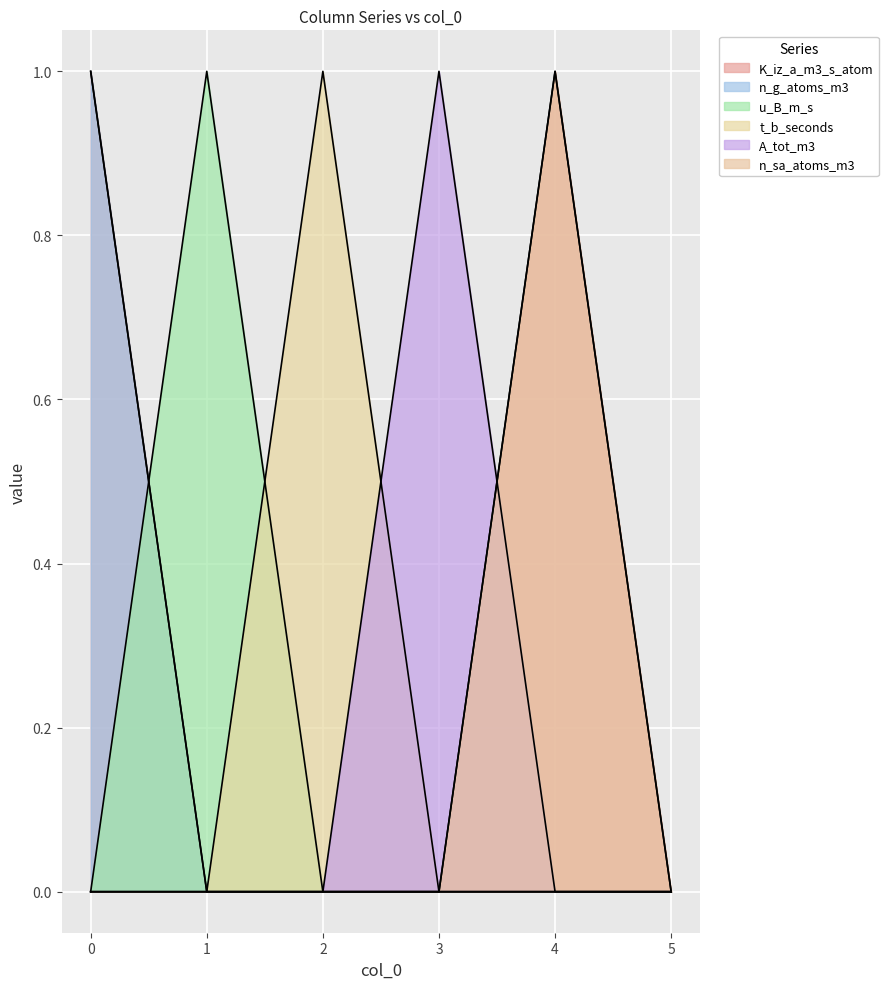

What is the greatest value displayed?

1